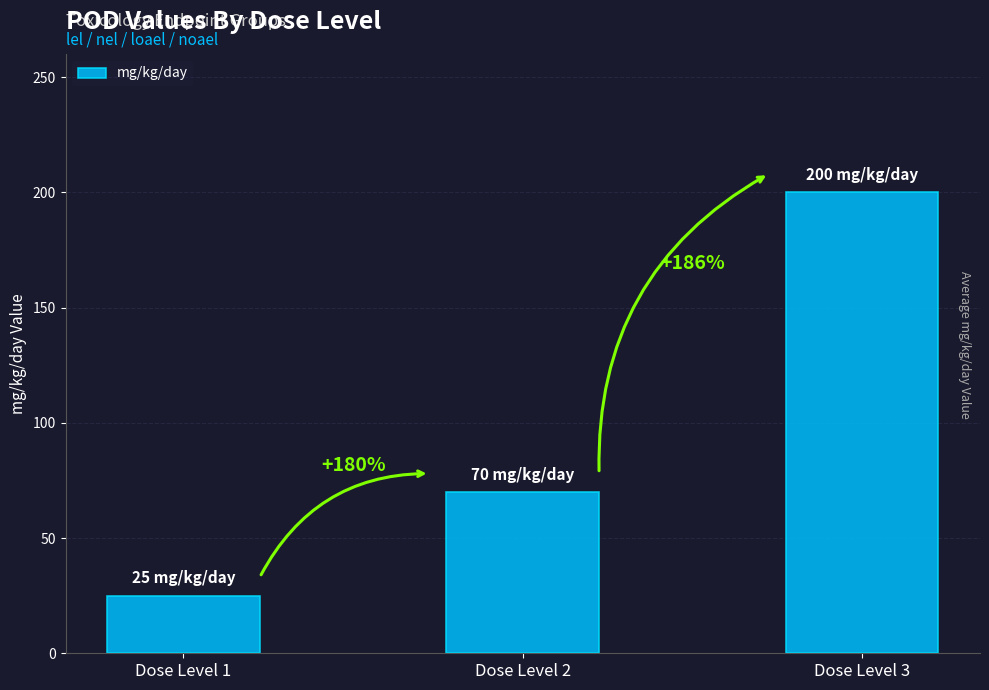

How many bars are there in total?

3